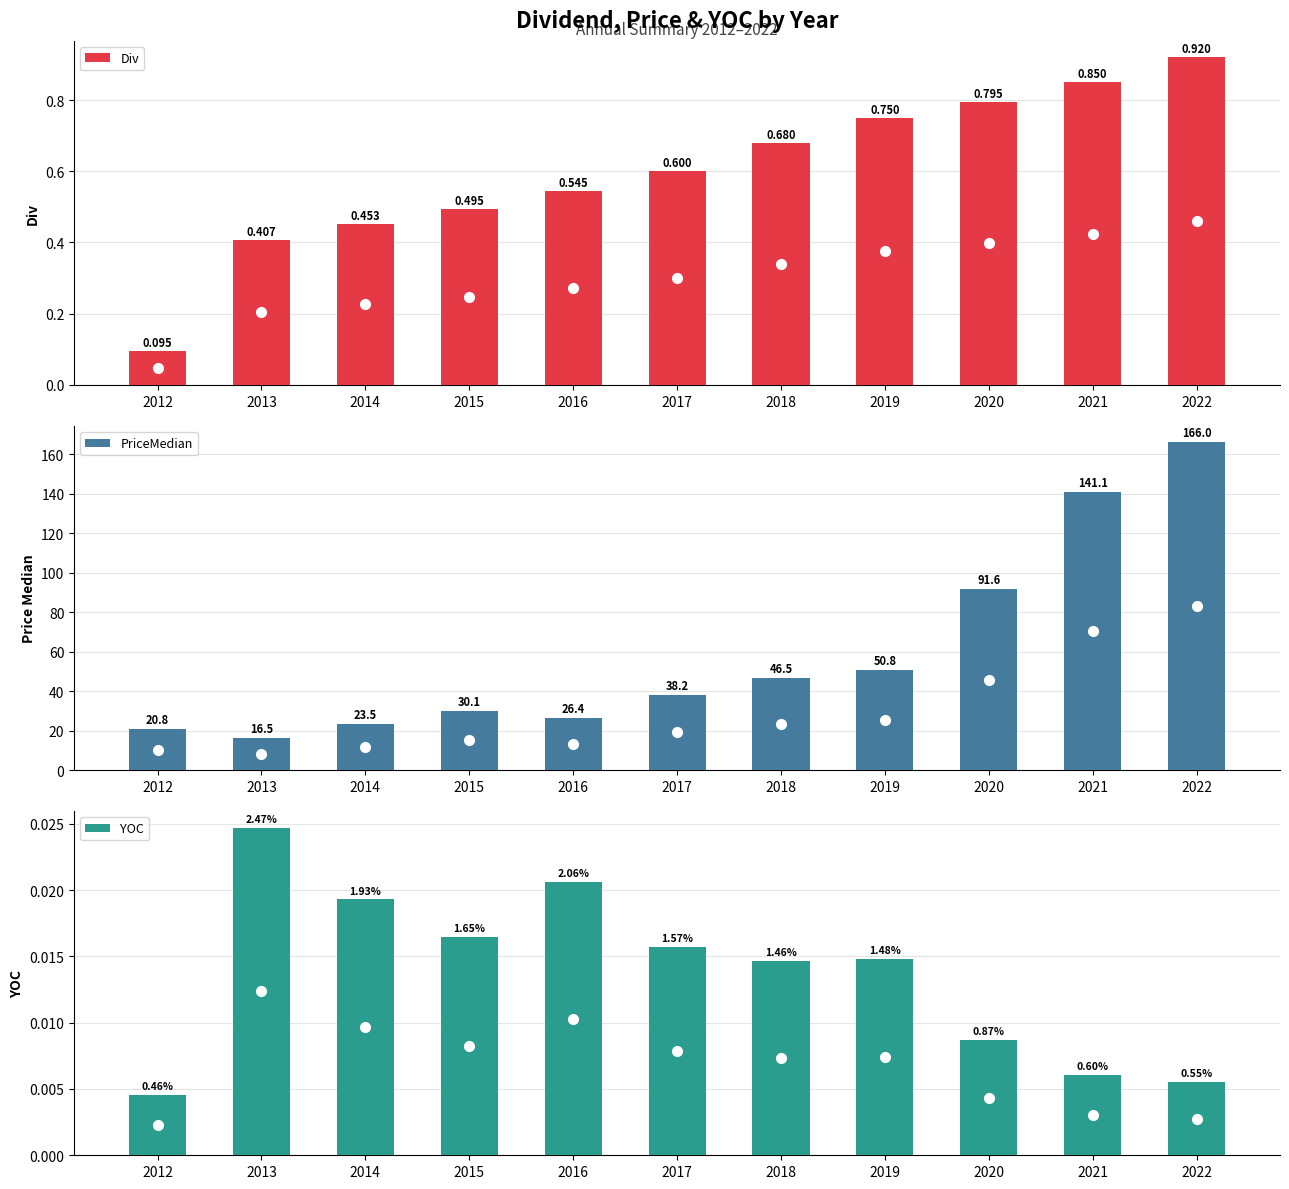

How many bars are there in total?

33